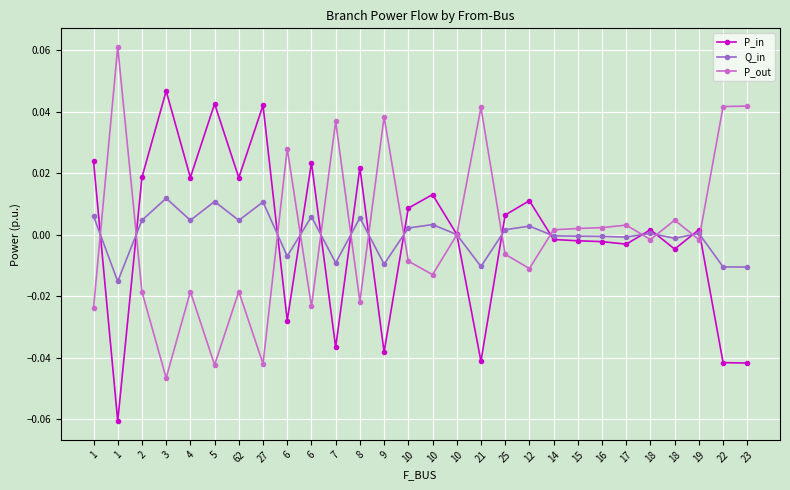

Is it true that P_out equals -0.0 at 1?

True